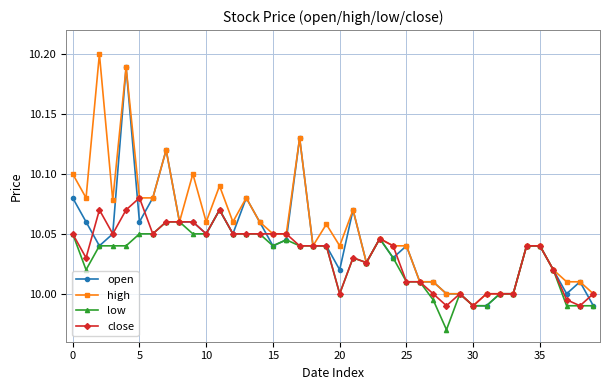

Which series has the largest range (max minus min)?

high